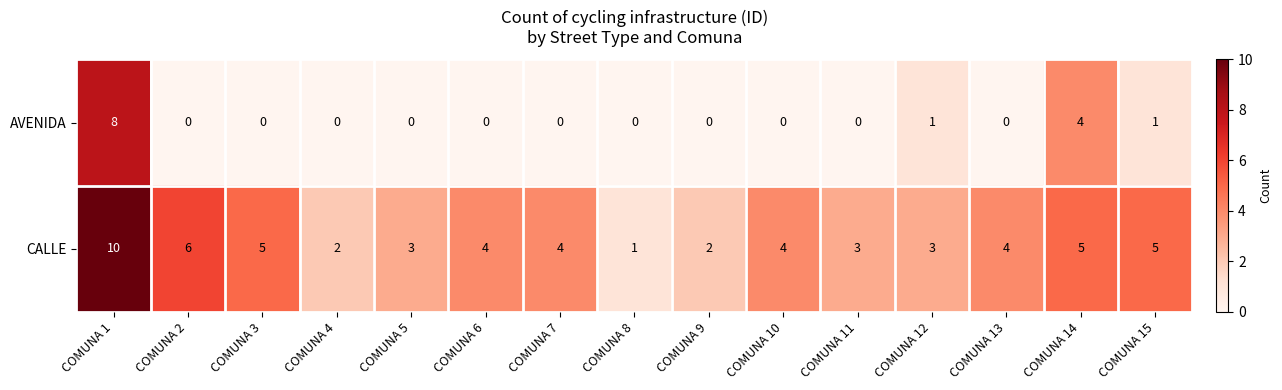

Count the AVENIDA values in the range 0 to 1.

13